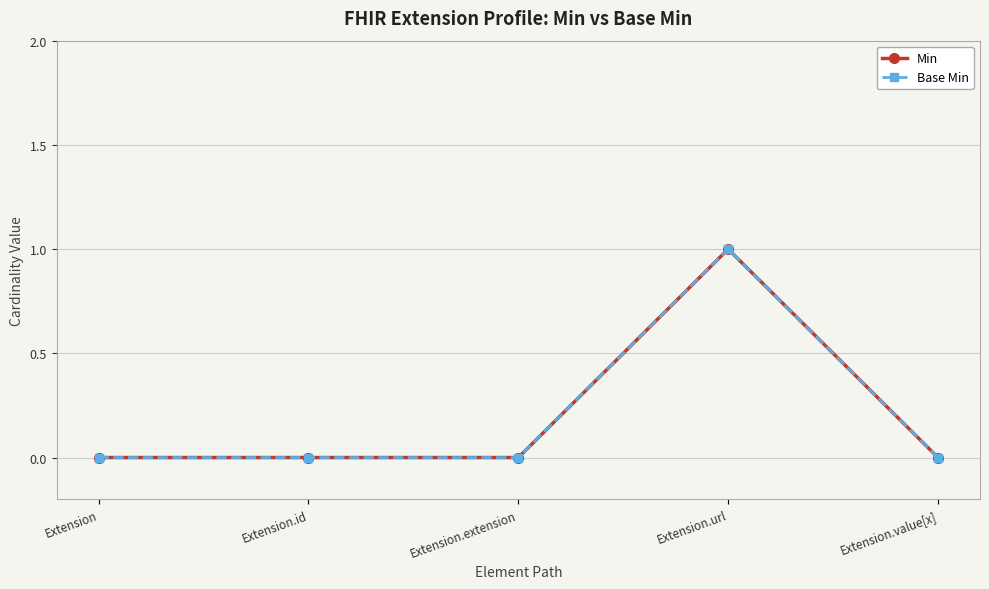

The Min series shows -1 at Extension.id. True or false?

False